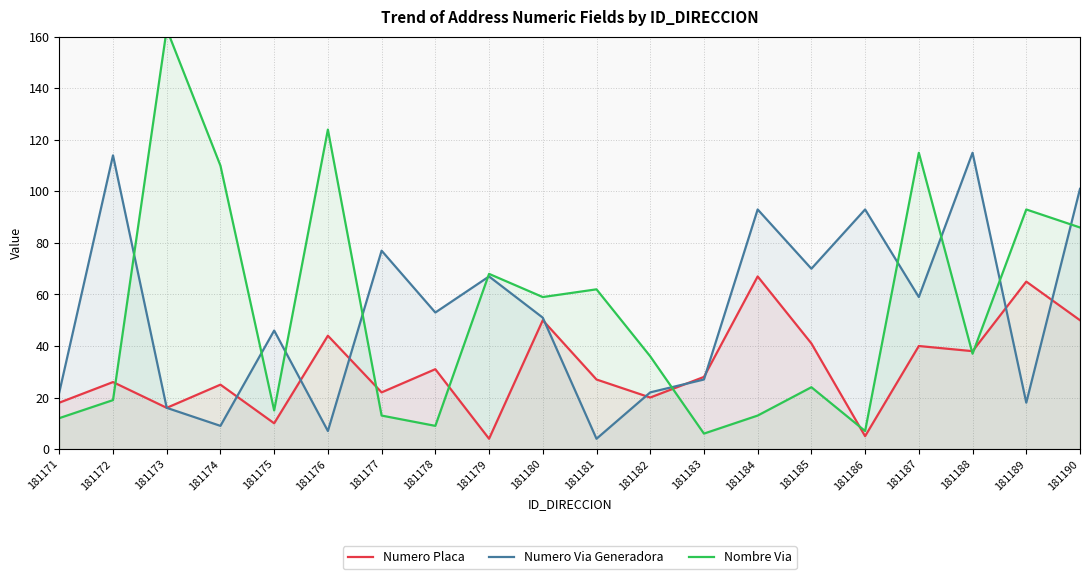

What is the average value of the NOMBRE_VIA_DIRECCION series?

54